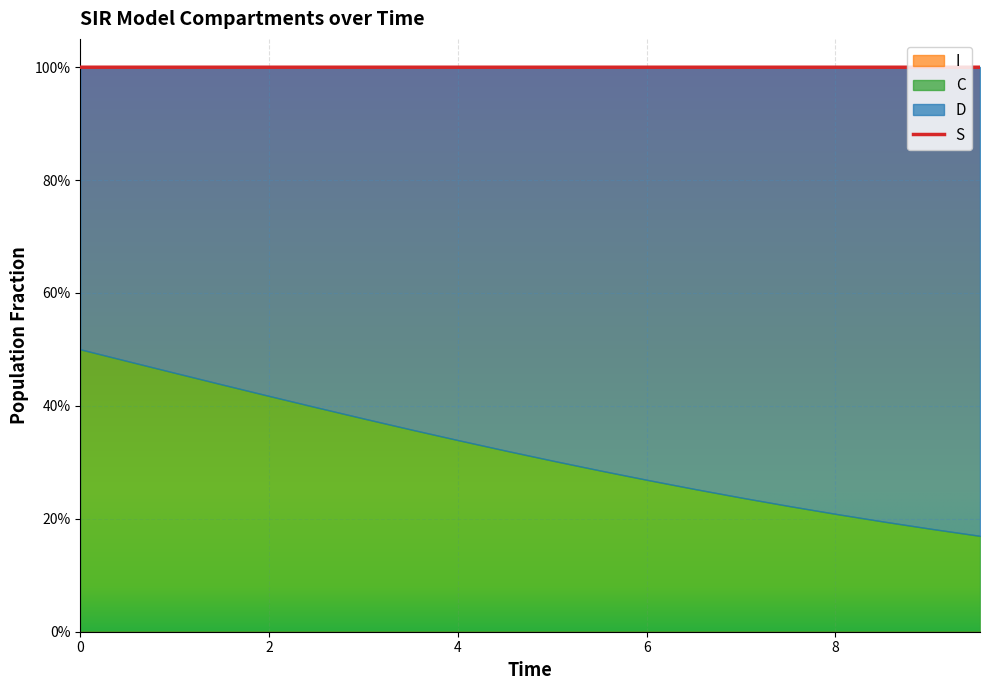

What is the value of the D point at the 3rd from the left?

0.5